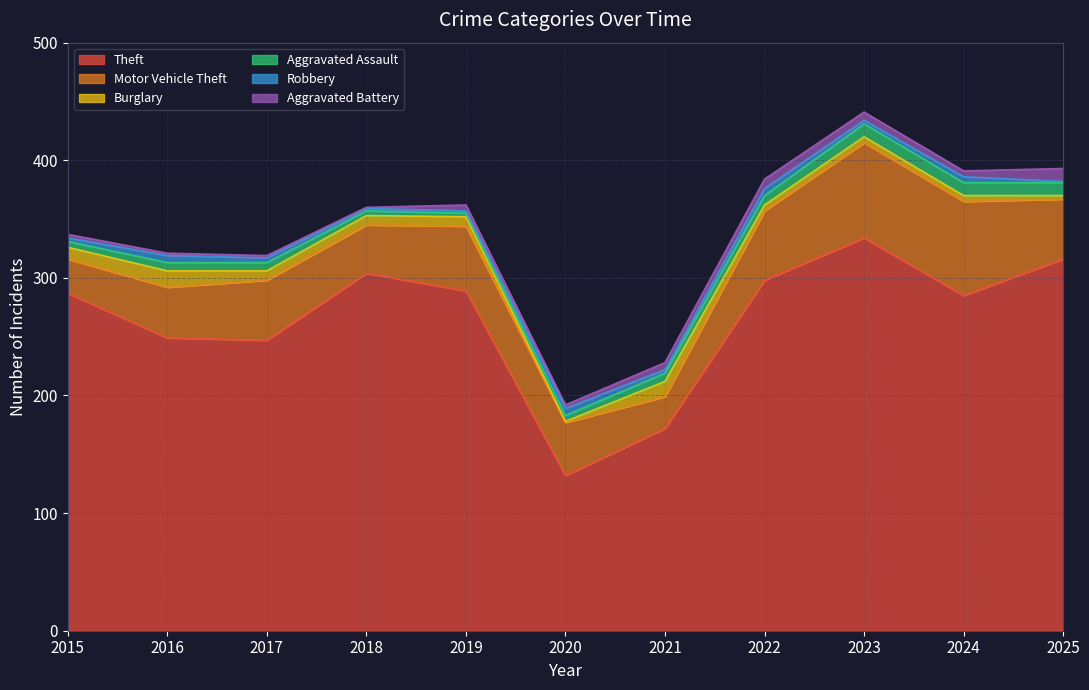

Where is the first local maximum for Robbery?

2016